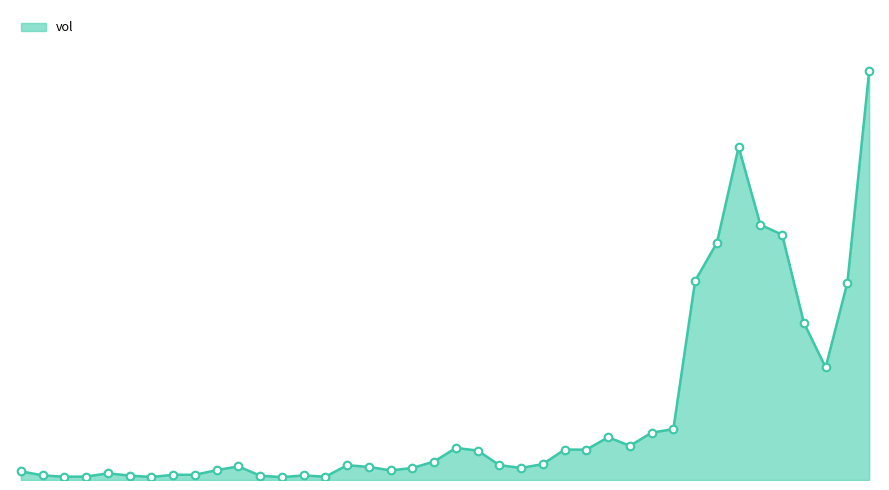

Does the chart have visible grid lines?

No